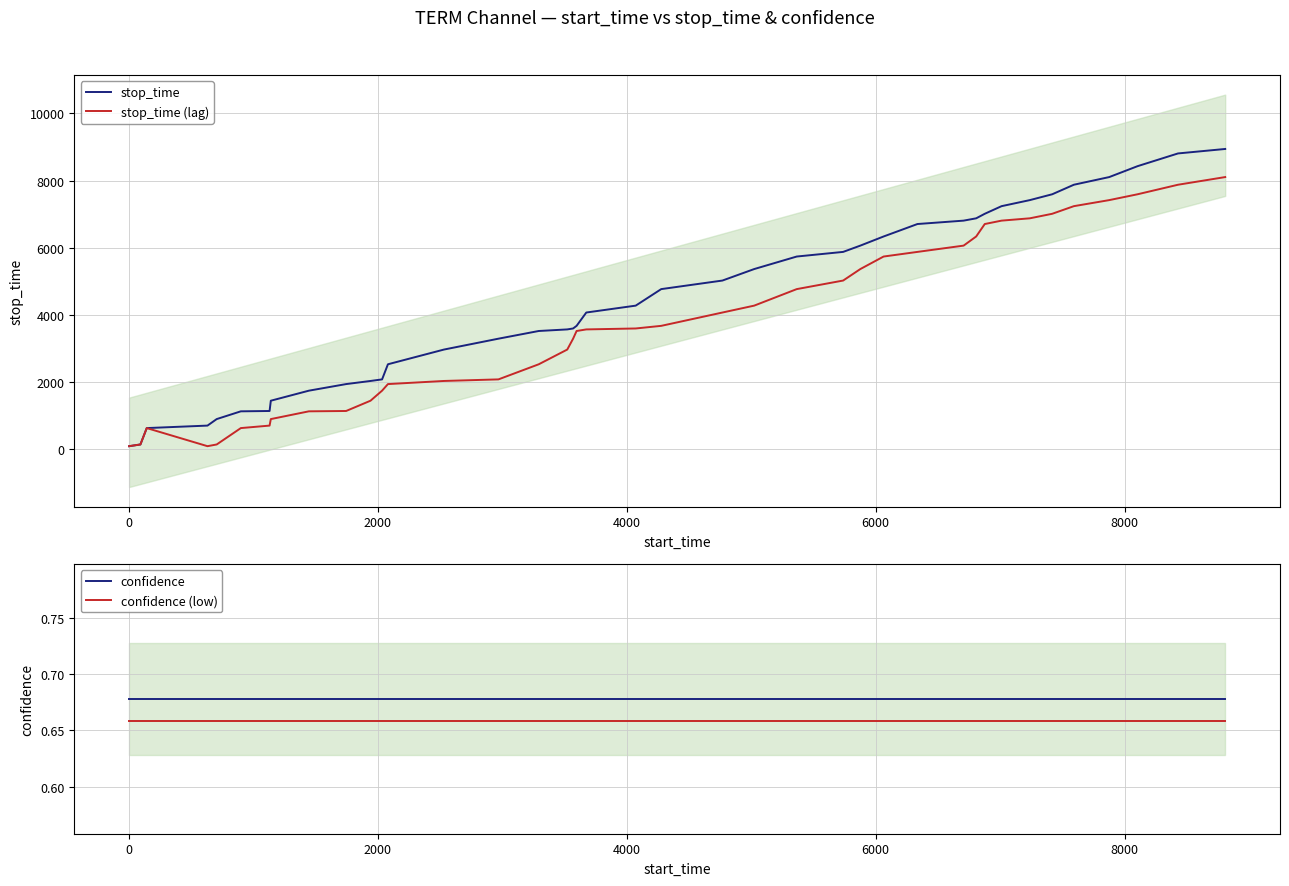

Is the value of confidence at 28 greater than the value of stop_time at 30?

No